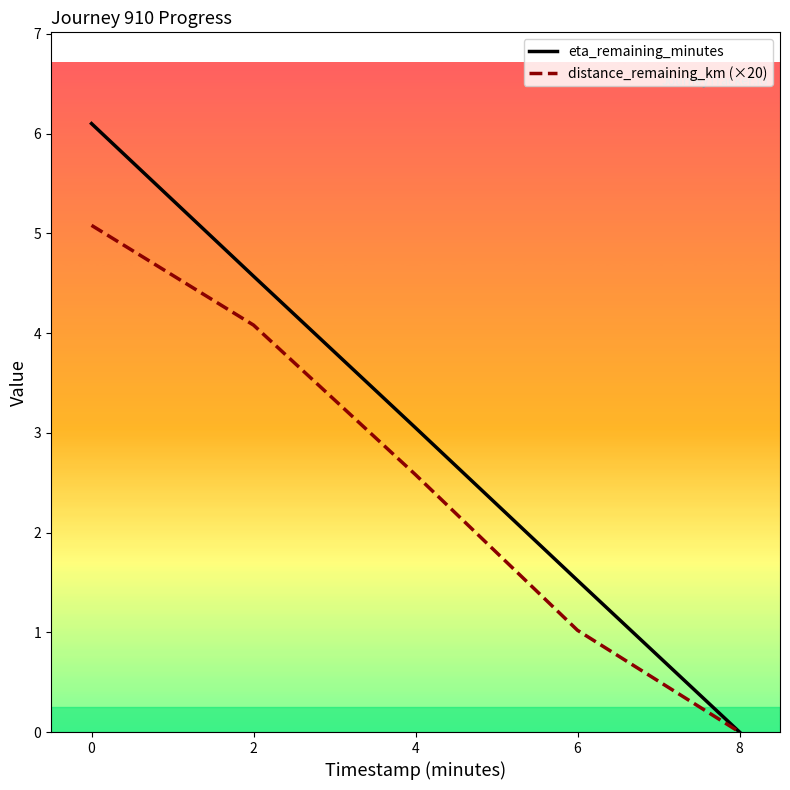

What are all the series names shown in the legend?

eta_remaining_minutes, distance_remaining_km (×20)